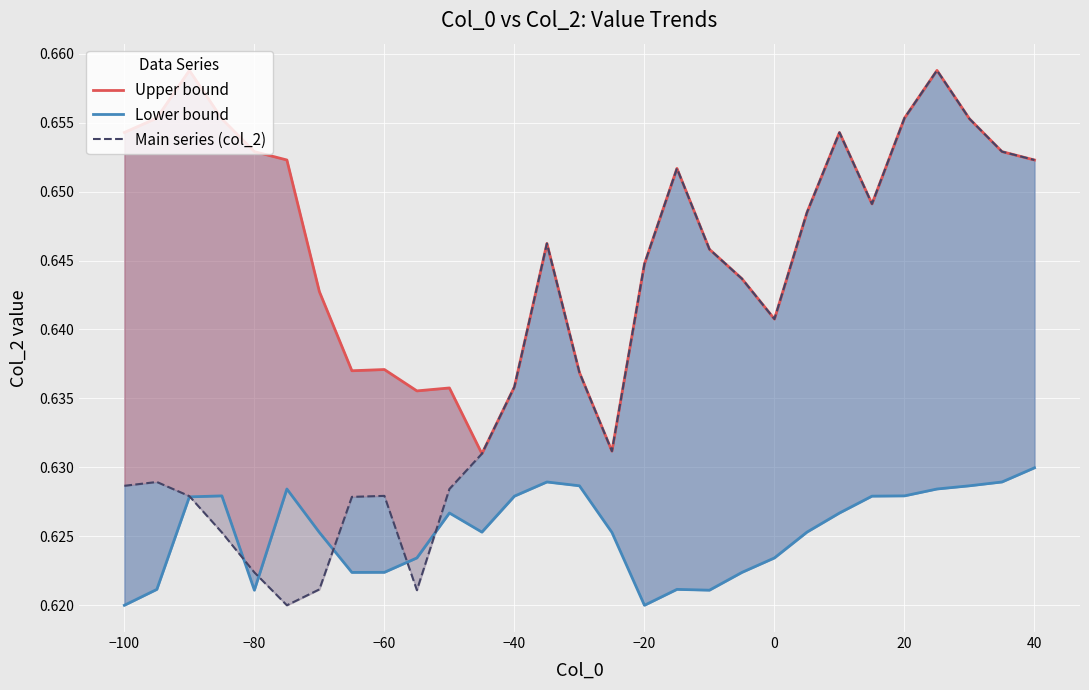

How many interior local peaks does the Main series (col_2) series have?

6